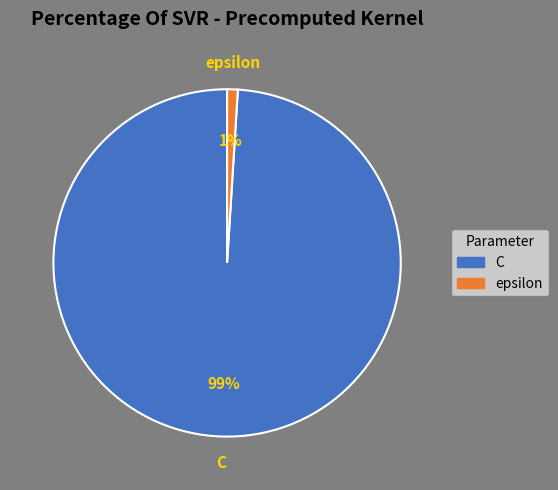

Does C represent more than half of the total?

Yes